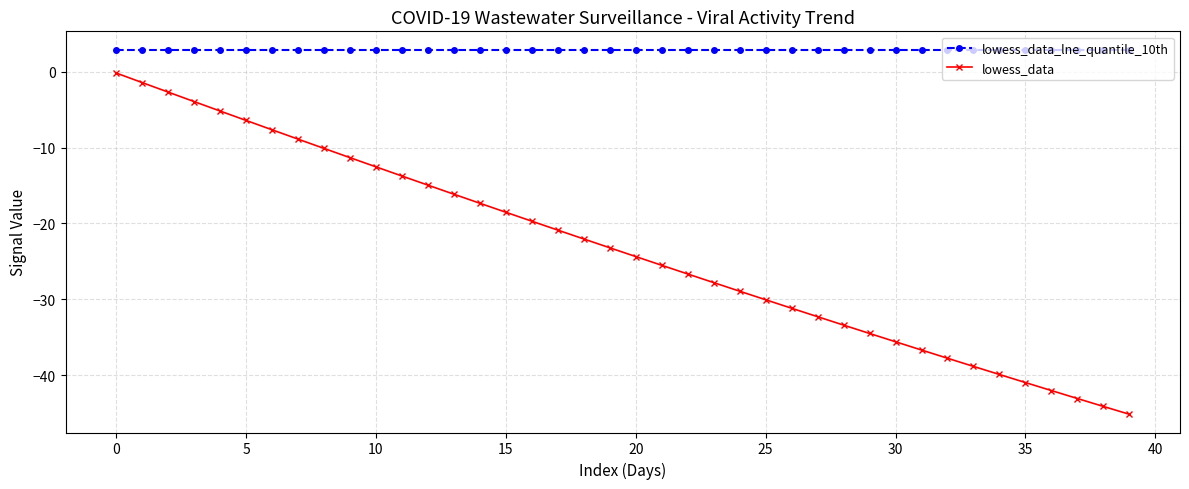

What is the difference between the second highest and minimum values in the lowess_data series?

43.7